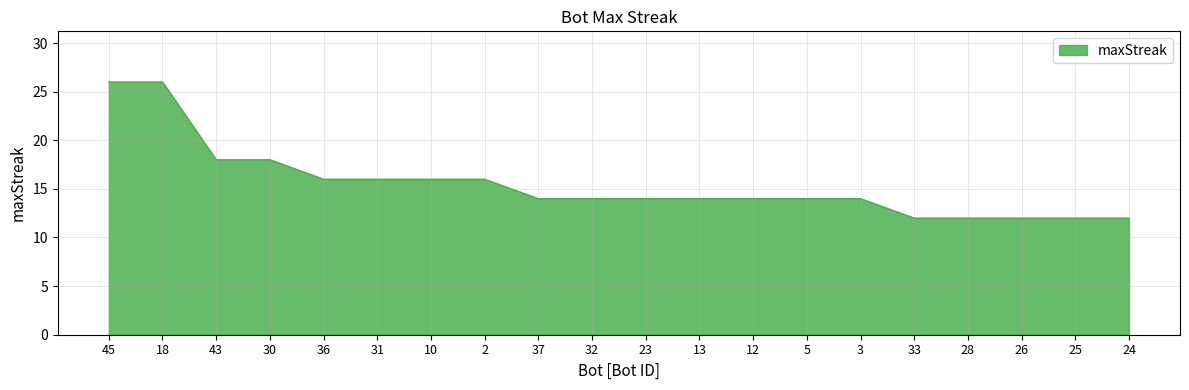

The value at 32 is 22. True or false?

False